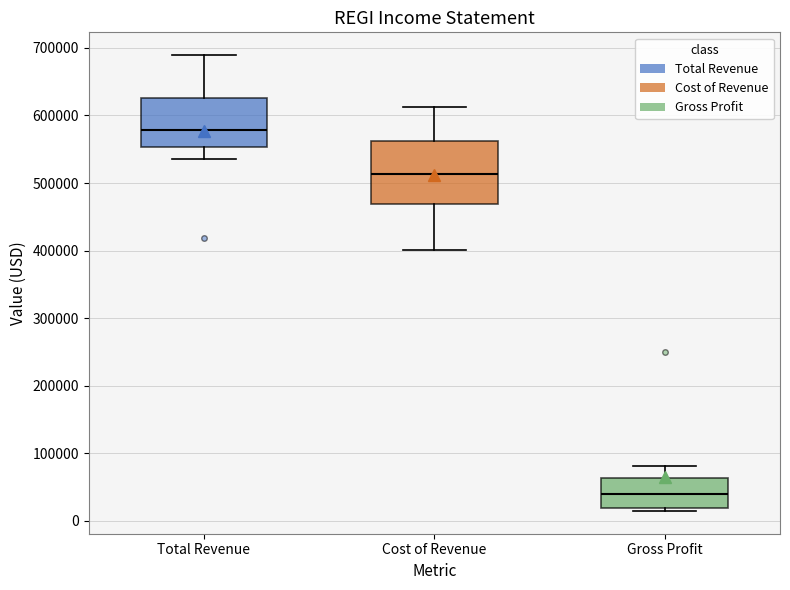

Which box has the highest median line?

Total Revenue